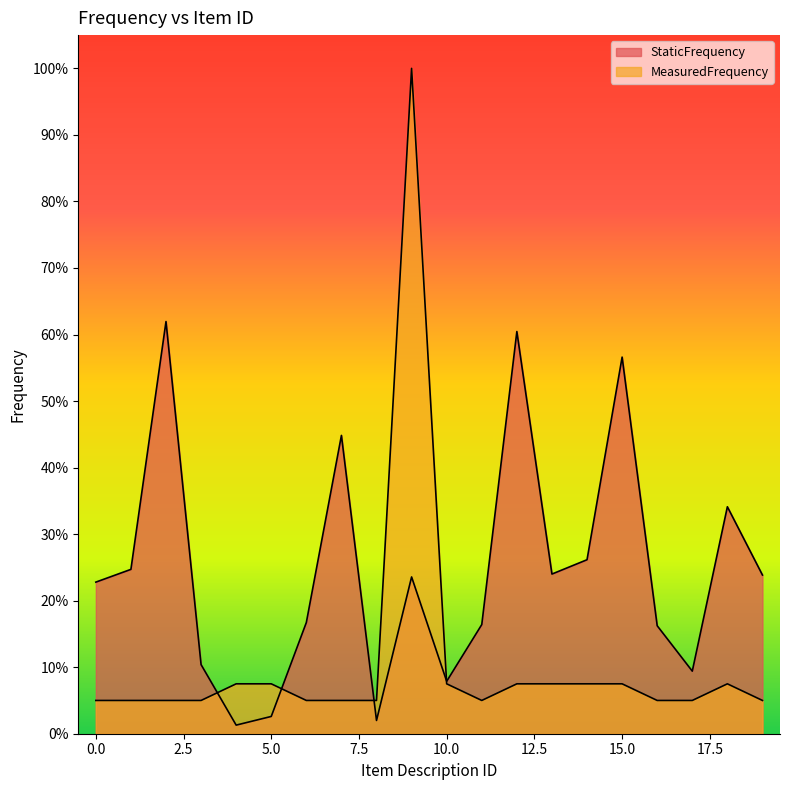

Is the value of MeasuredFrequency at 1 greater than the value of StaticFrequency at 13?

No